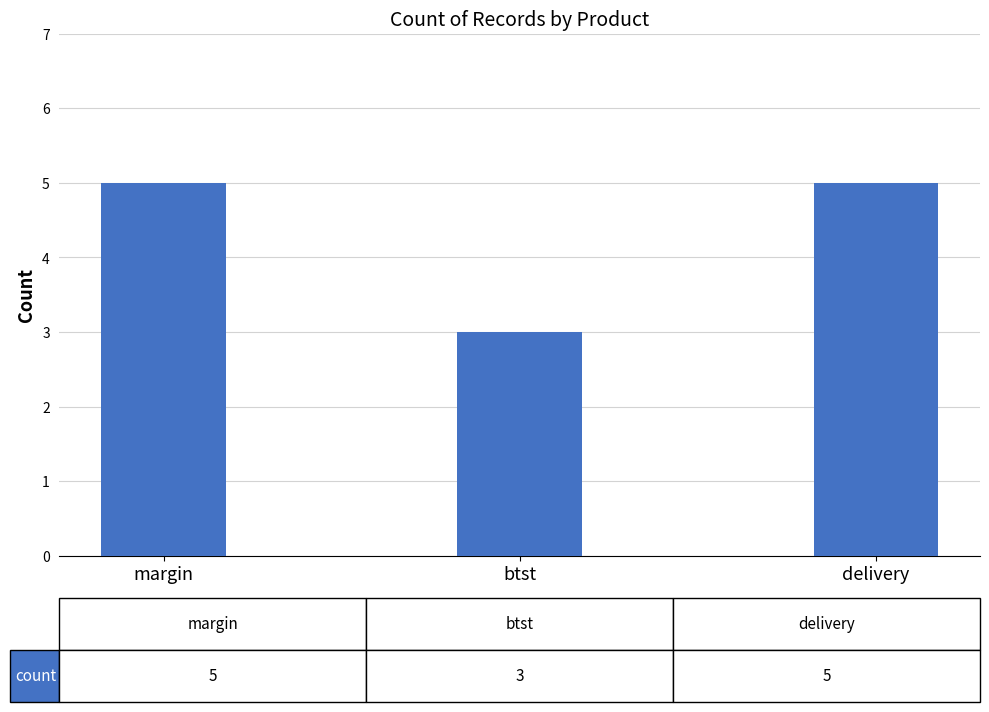

Reading left to right, what are all the values shown in this chart?

margin=5	btst=3	delivery=5